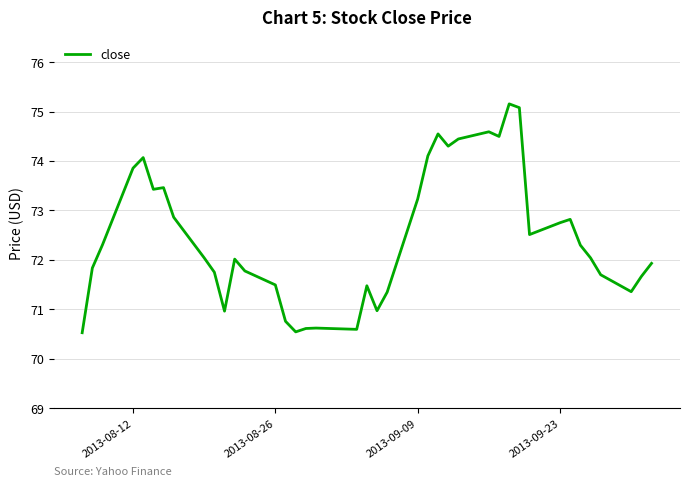

What is the minimum value shown in the chart?

70.5